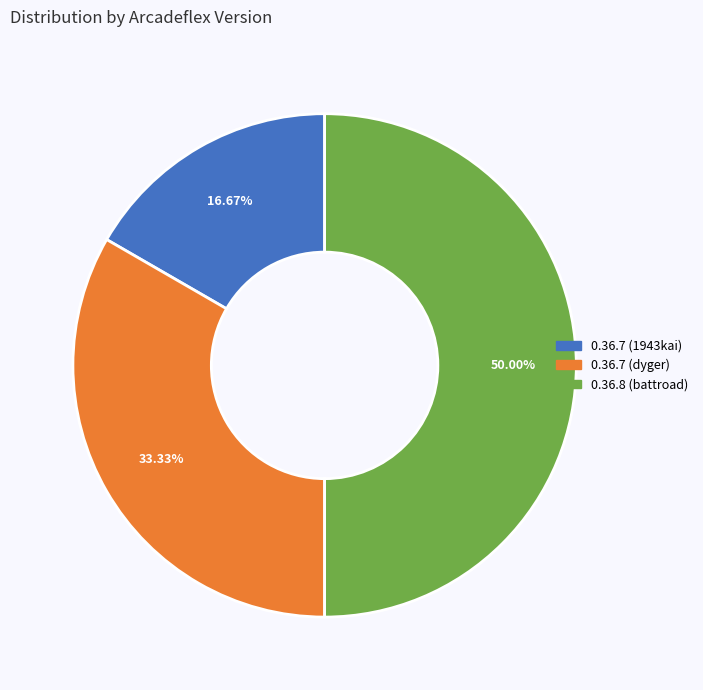

Combined, do 0.36.8 (battroad) and 0.36.7 (1943kai) account for over 50%?

Yes